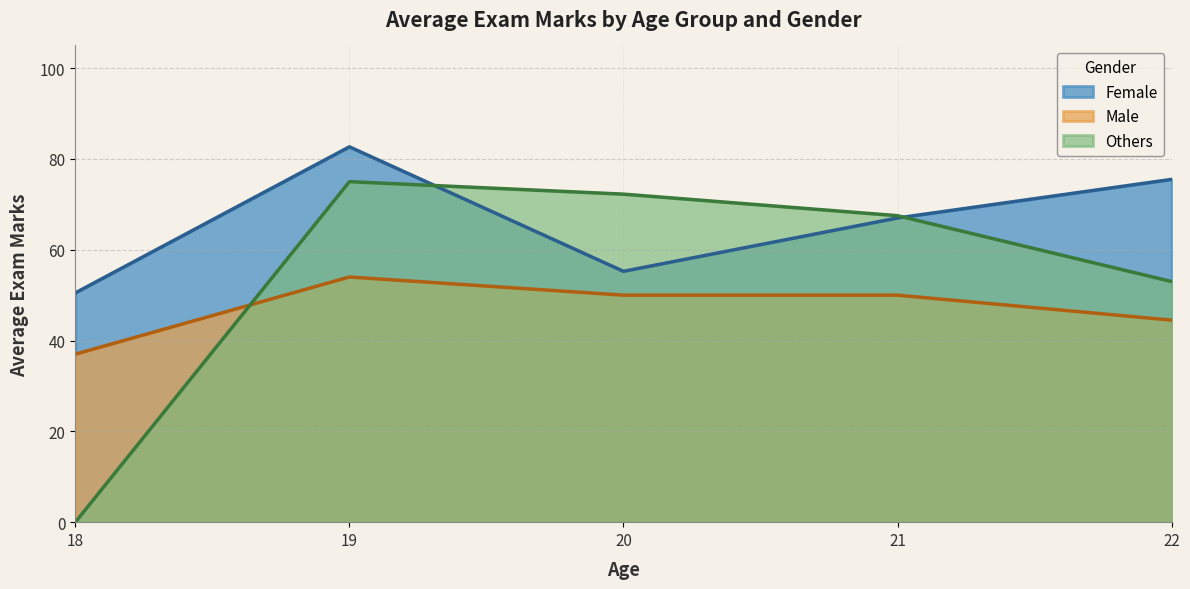

At which category is the sum across all series the highest?

19